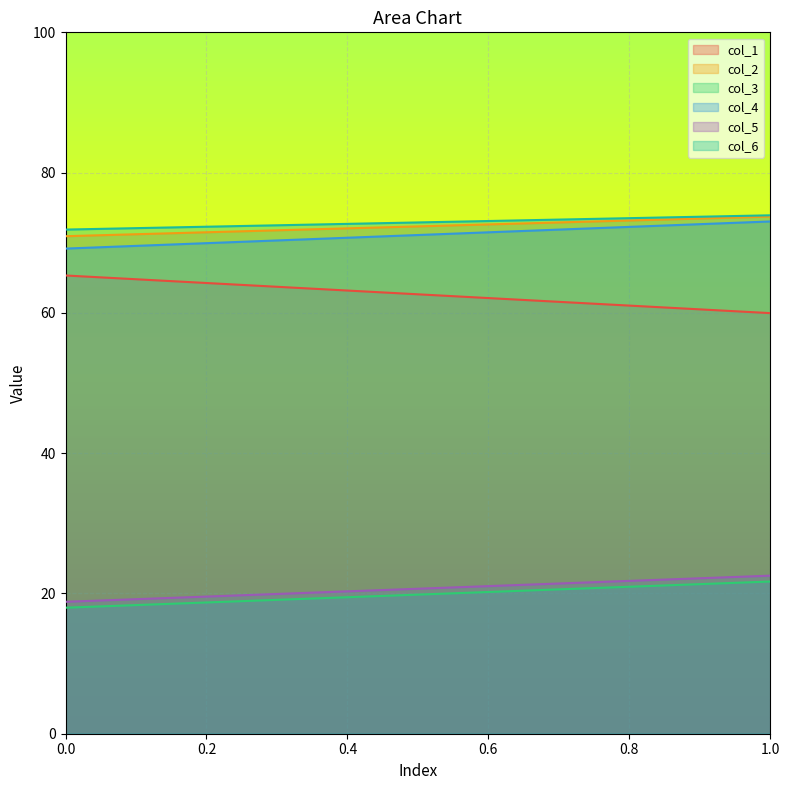

At 1, list the series in order from smallest to largest.

col_3, col_5, col_1, col_4, col_2, col_6